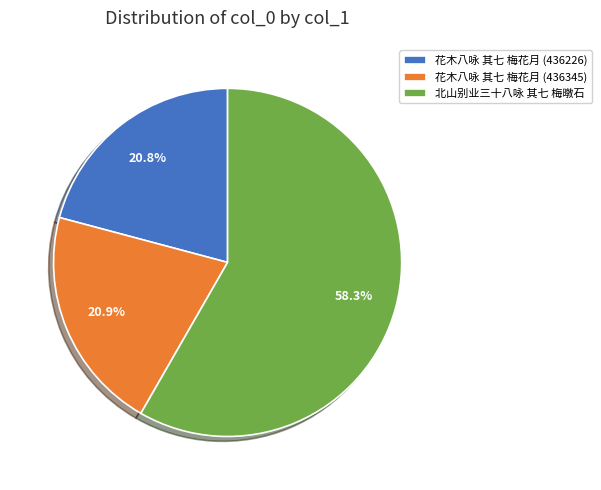

Is it true that 北山别业三十八咏 其七 梅暾石 is 58% of the pie?

True